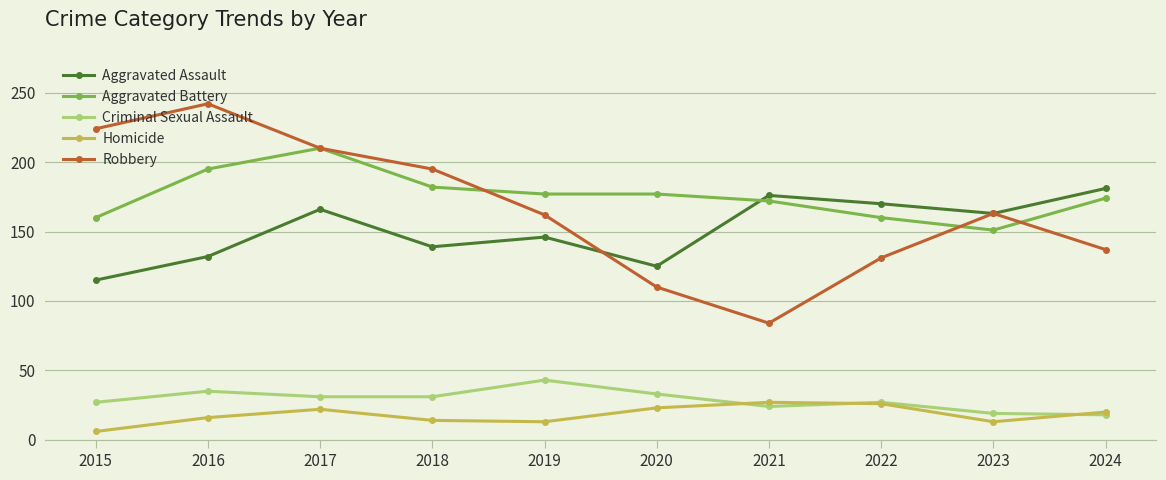

Which series has the widest spread of values?

Robbery